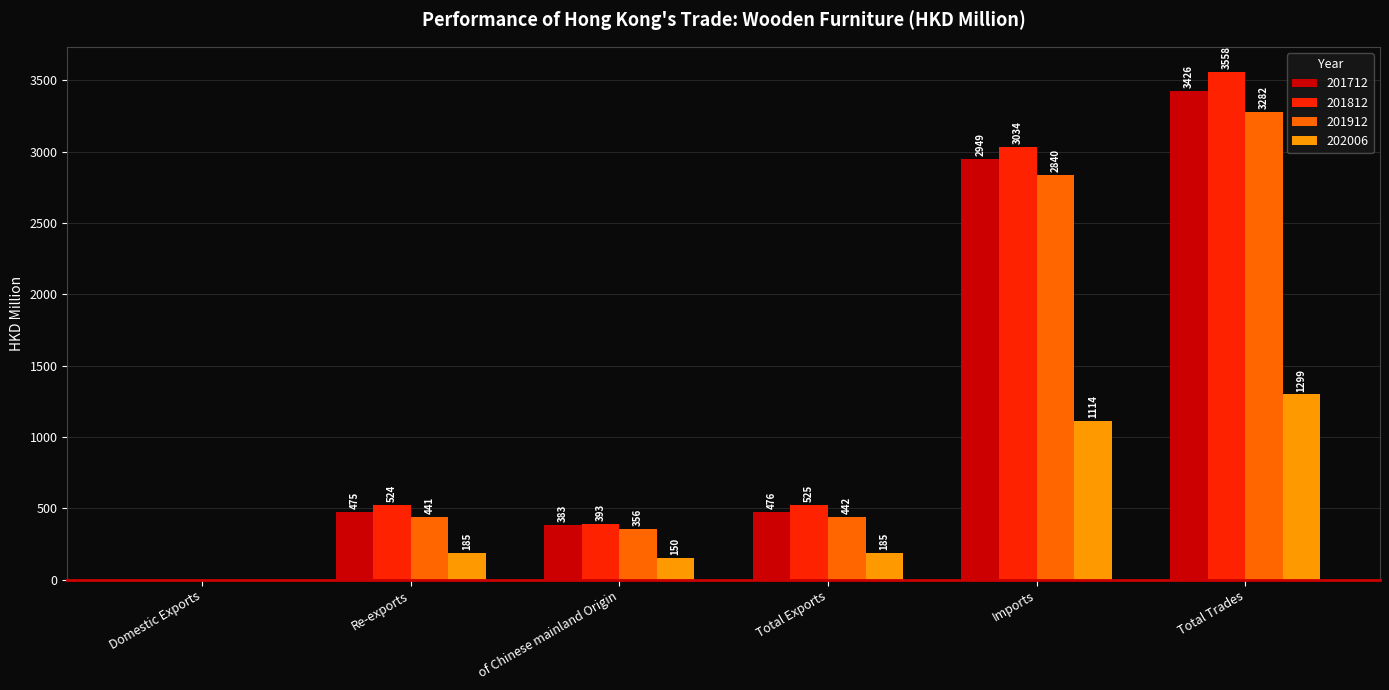

At which category is the sum across all series the highest?

Total Trades